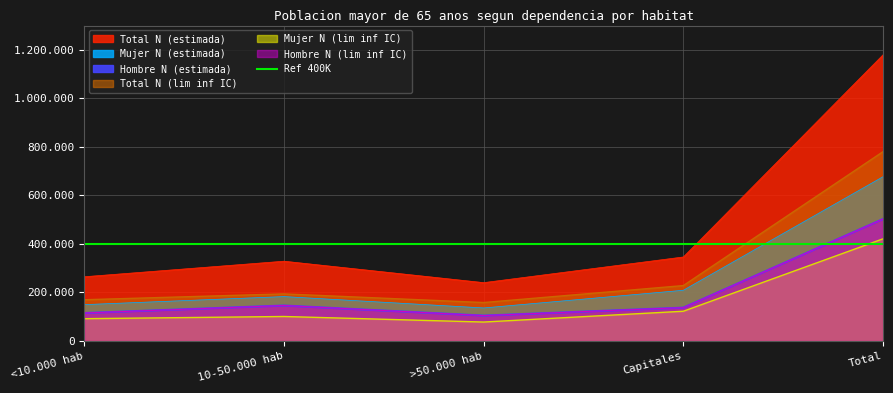

At which category does Mujer N (lim inf IC) reach its first local valley?

>50.000 hab